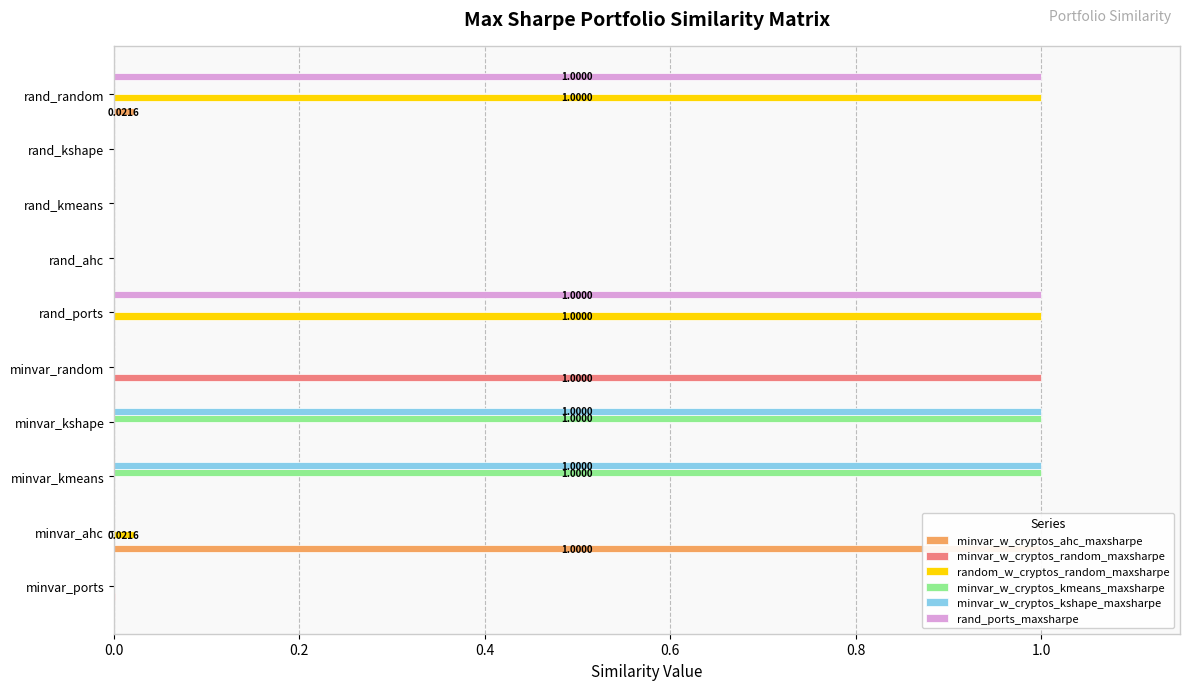

What is the sum of all random_w_cryptos_random_maxsharpe values?

2.0